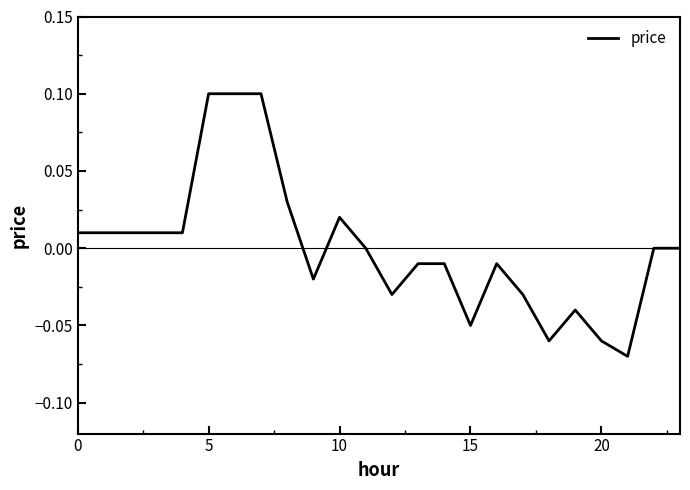

How many lines are shown in the chart?

1